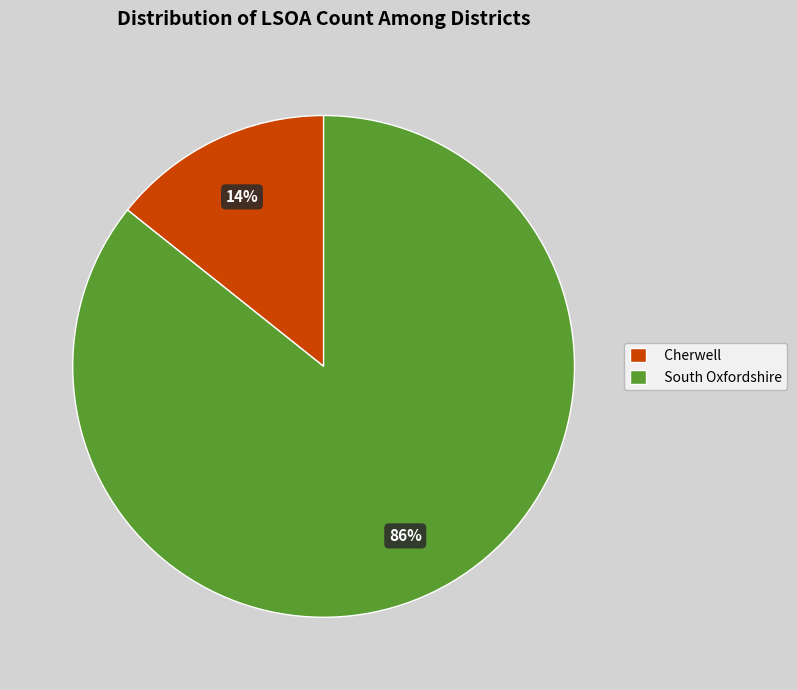

What is the largest slice in the pie chart?

South Oxfordshire